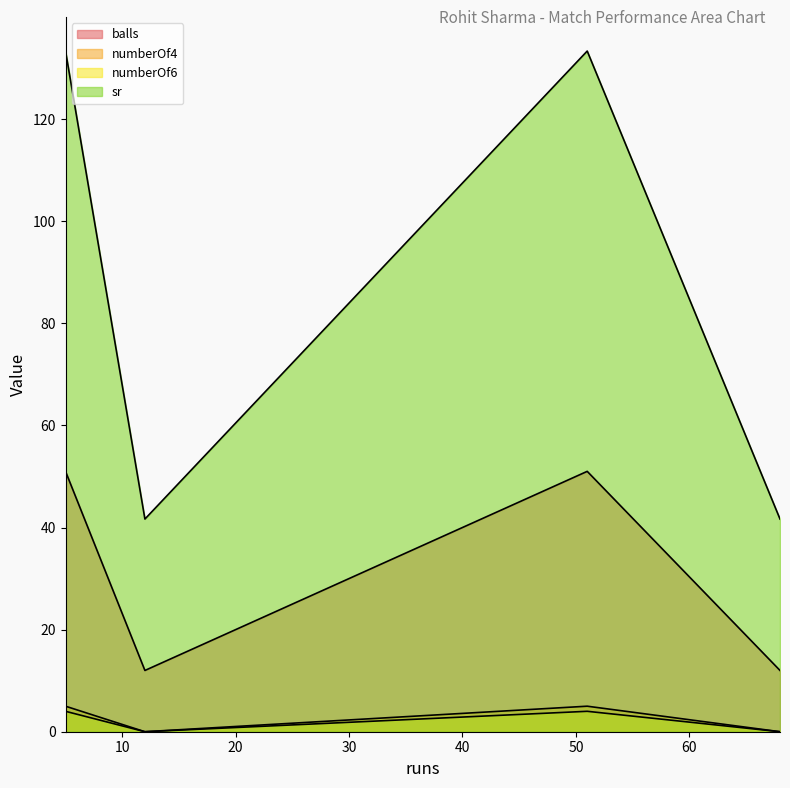

Is it true that sr equals 133.3 at 5?

True